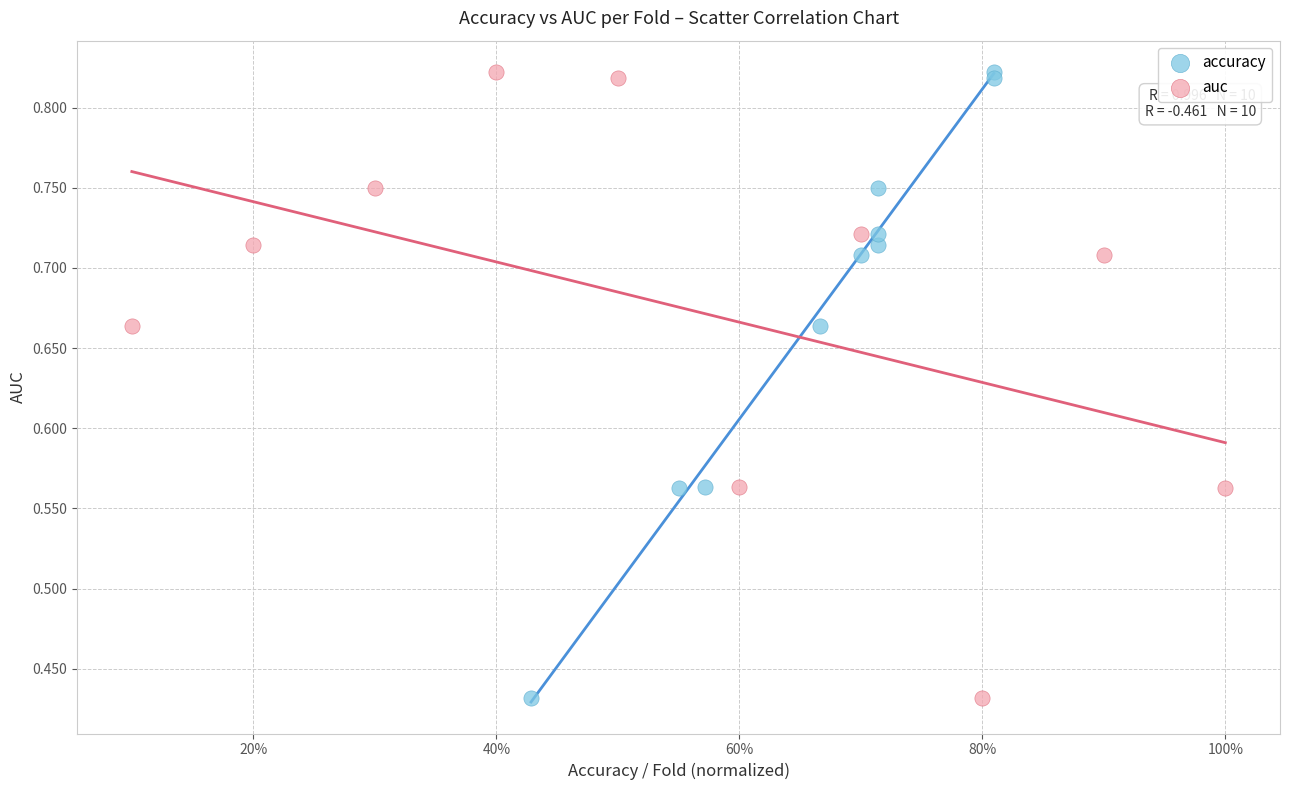

What are all the series names shown in the legend?

accuracy, auc